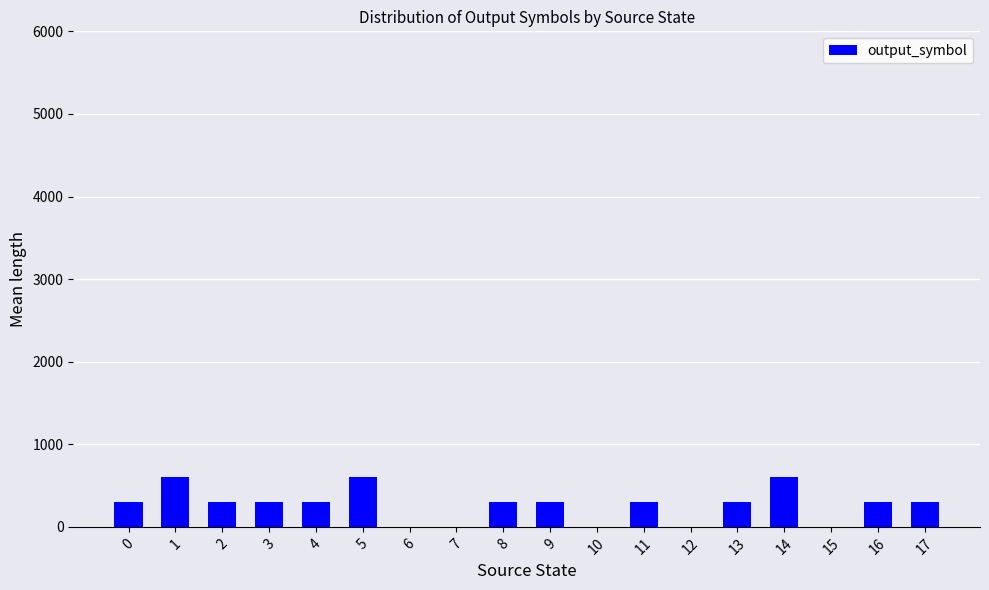

What is the maximum value shown in the chart?

600